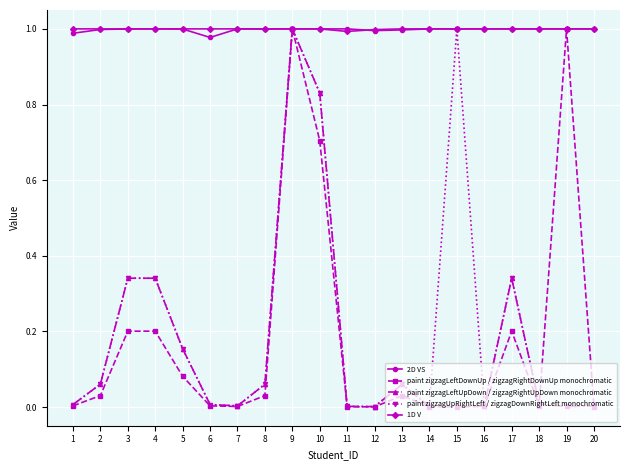

How many lines are shown in the chart?

5